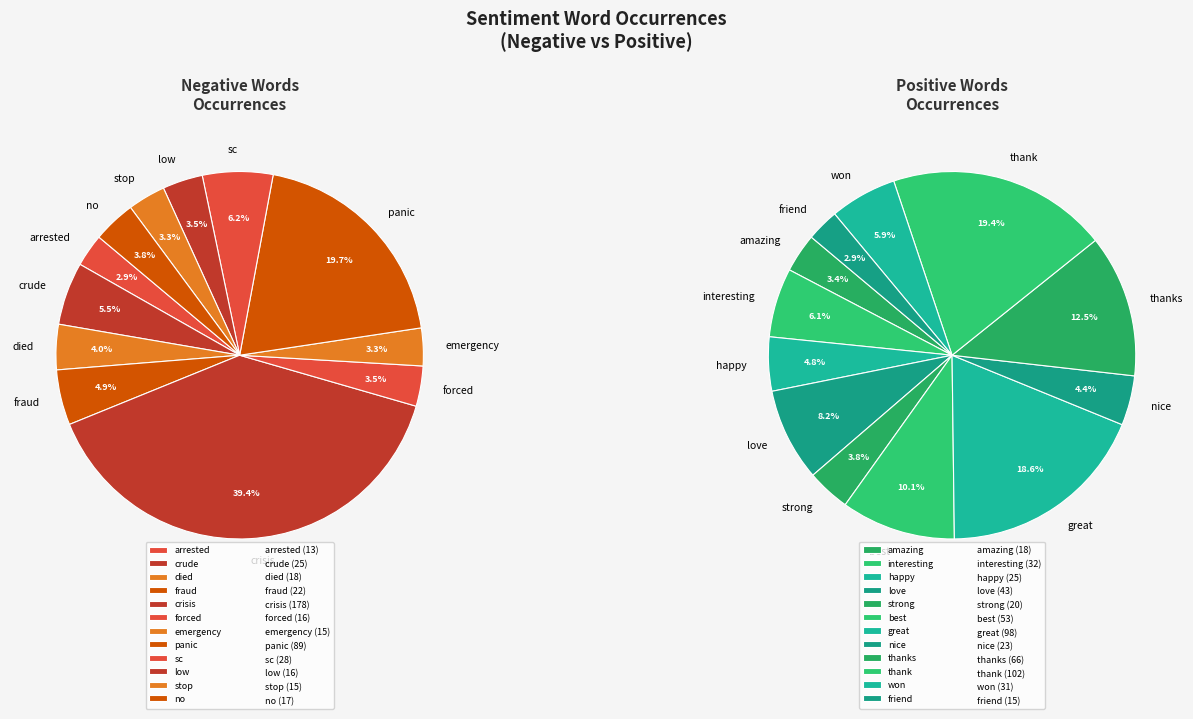

Which series changed the most between 3 and 5?

Positive Words